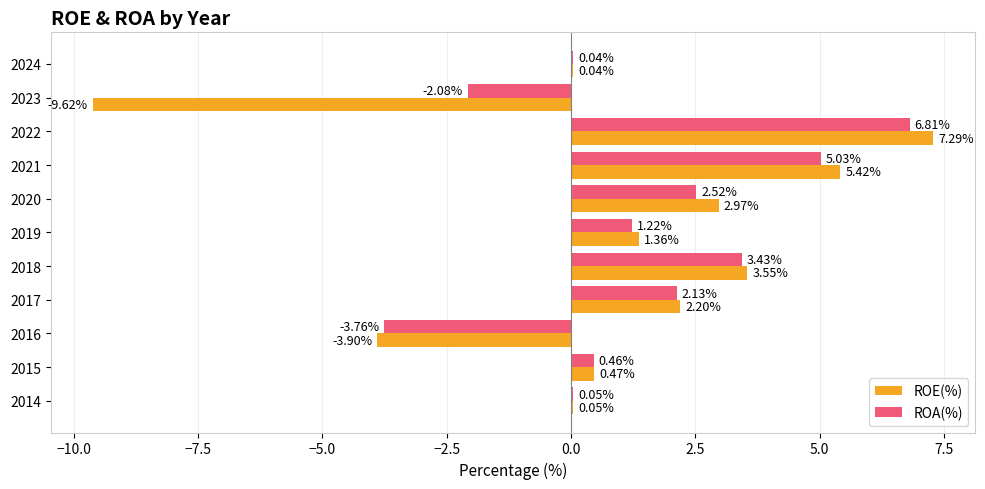

Which series changed the most between 2023 and 2022?

ROE(%)